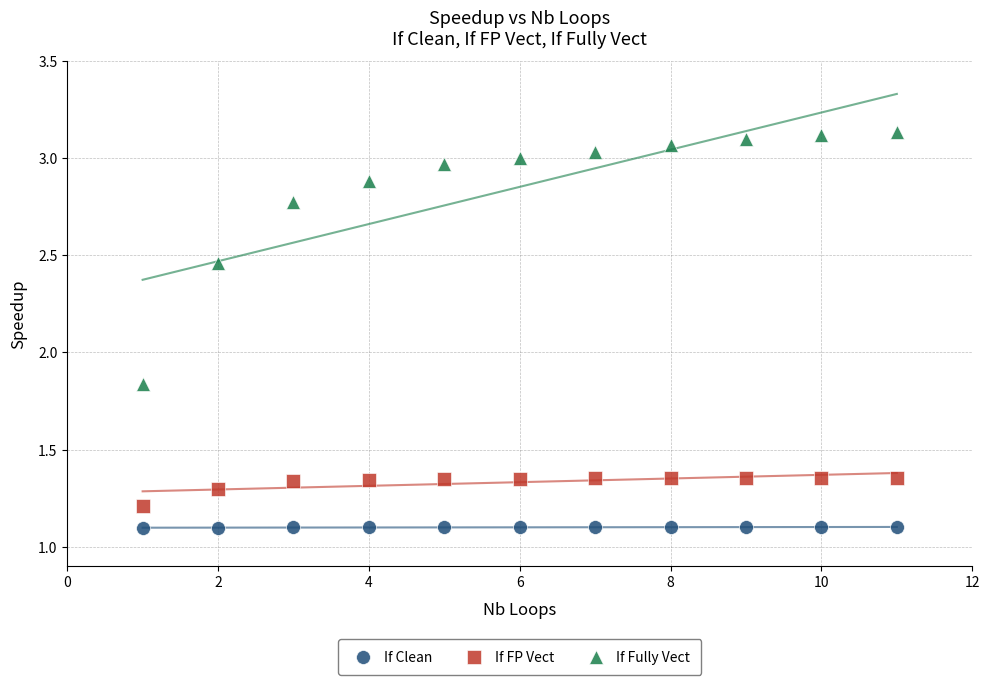

What are all the series names shown in the legend?

If Clean, If FP Vect, If Fully Vect